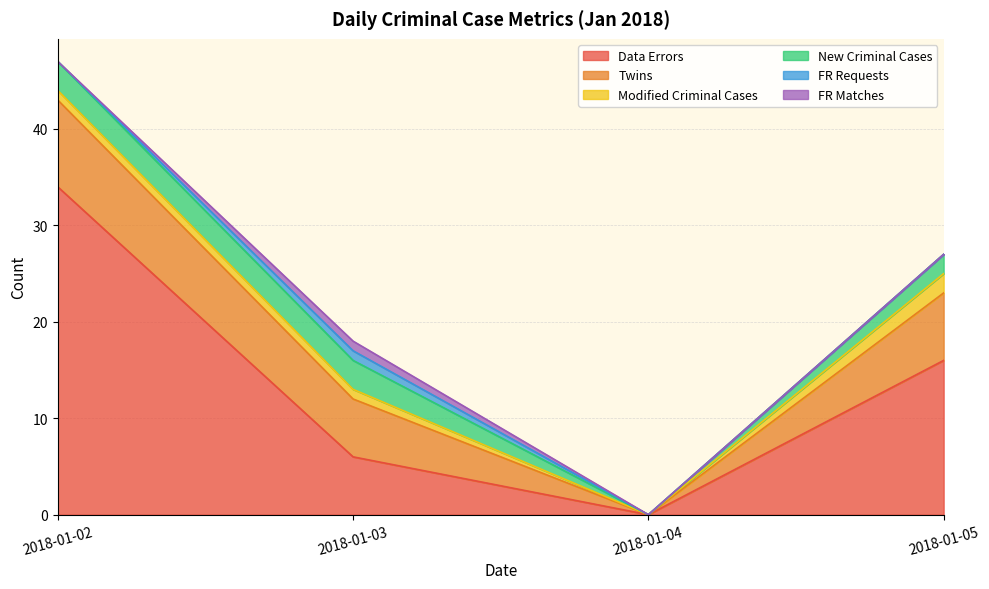

True or false: FR Matches has a value of 0 at 2018-01-05.

False